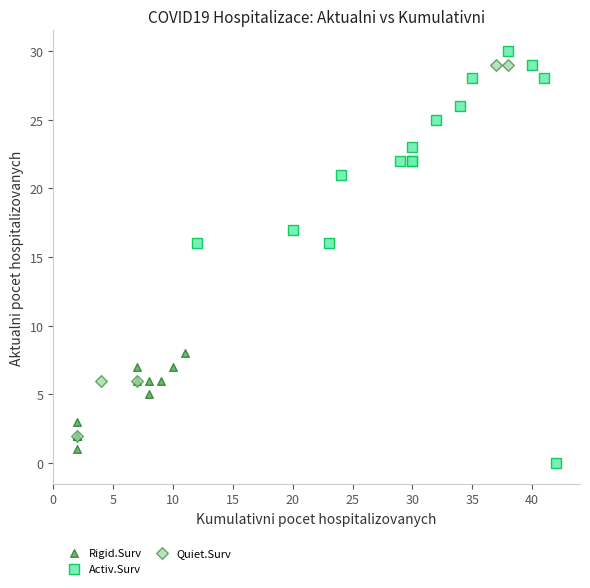

Which series reaches the minimum Y coordinate?

Activ.Surv